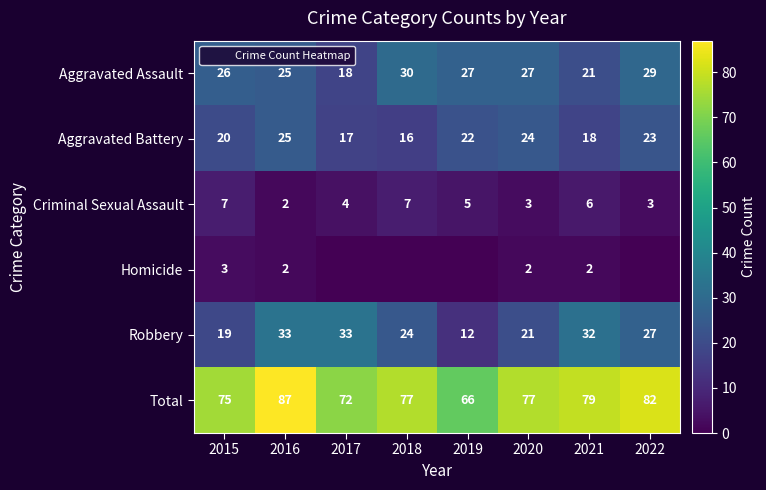

At which category does the chart reach its peak across all series?

2016